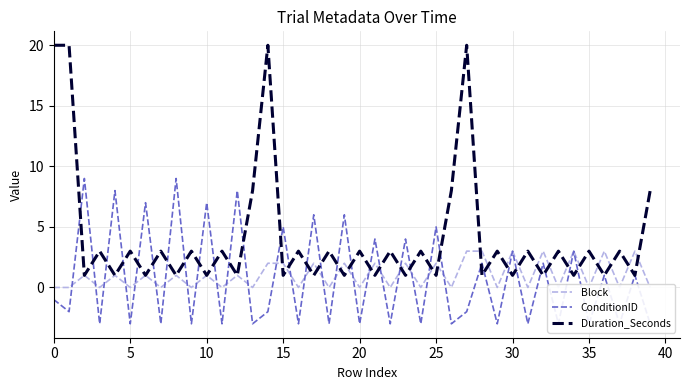

After their last crossing, which series has the higher values: Block or ConditionID?

Block